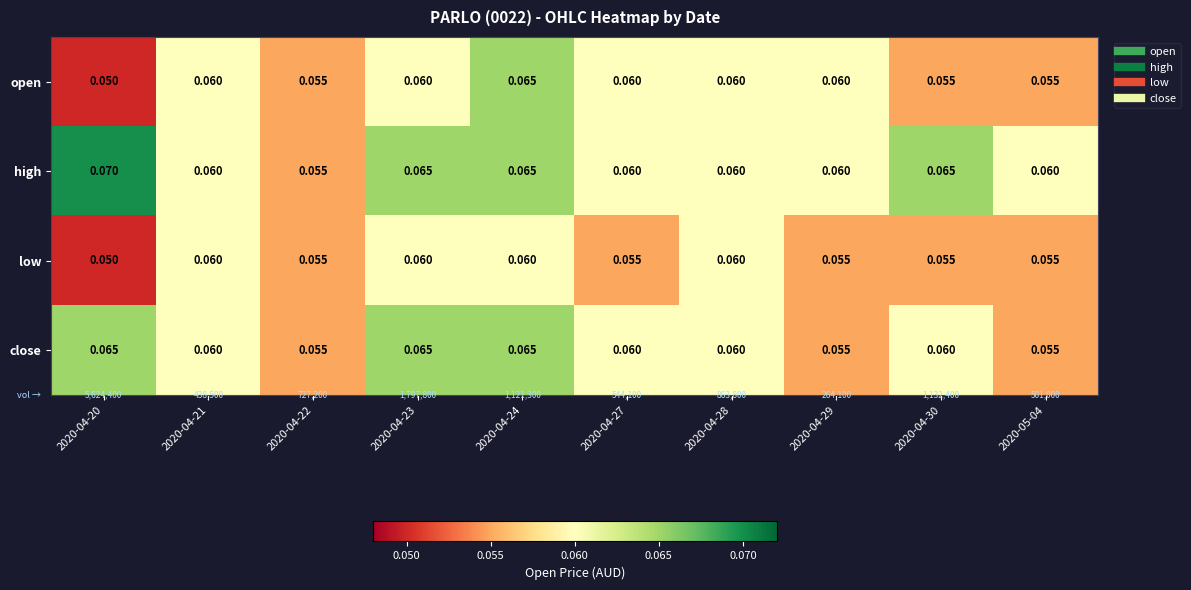

List the series in order of their overall mean, lowest first.

low, open, close, high